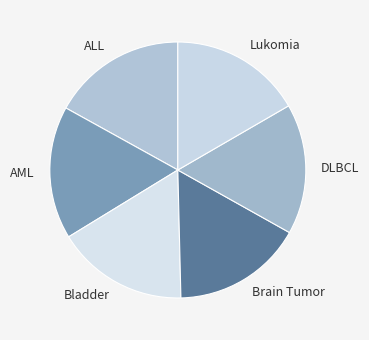

Is it true that Brain Tumor is 2% of the pie?

False